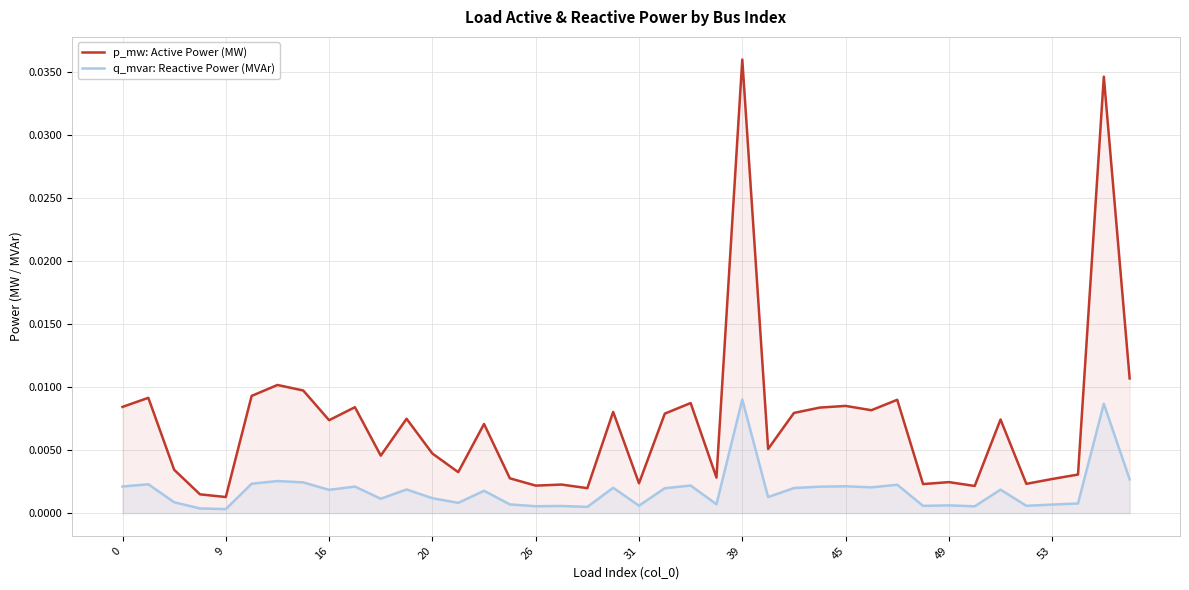

At 11, list the series in order from largest to smallest.

p_mw: Active Power (MW), q_mvar: Reactive Power (MVAr)